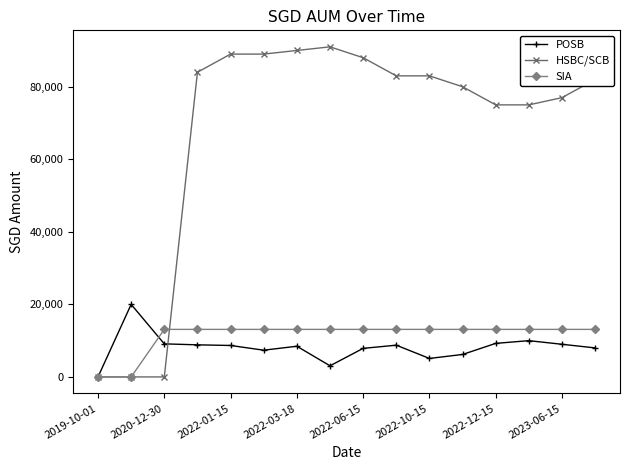

What is the maximum value shown in the chart?

91000.0